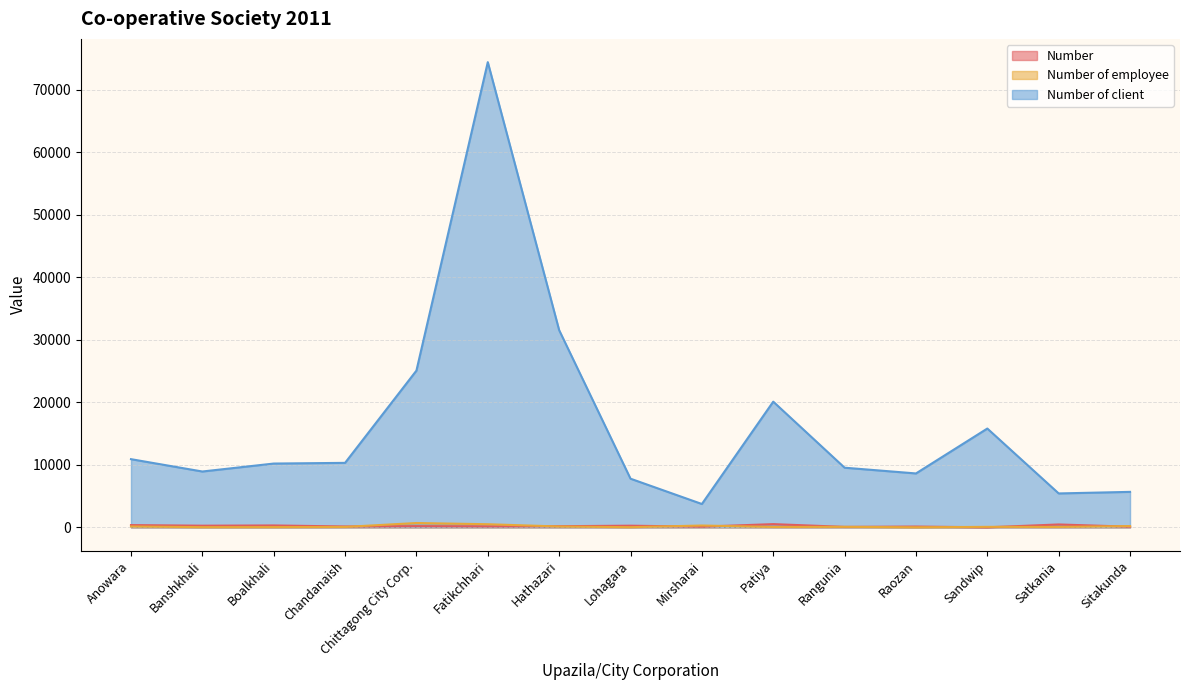

What is the value of the Number of employee point at the 3rd from the left?

35